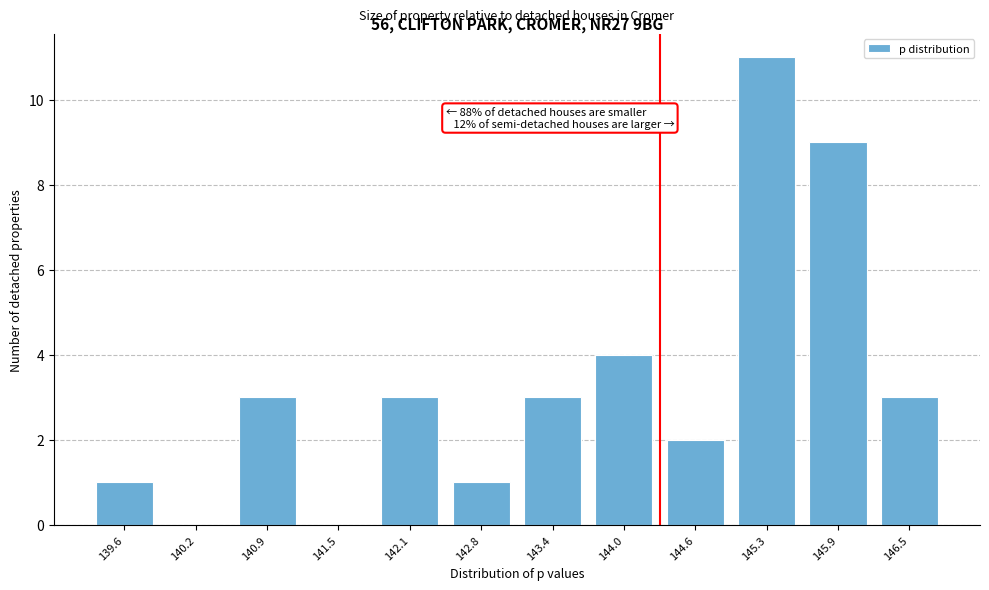

Reading left to right, transcribe all the data shown in this chart.

139.6=1	140.2=0	140.9=3	141.5=0	142.1=3	142.8=1	143.4=3	144.0=4	144.6=2	145.3=11	145.9=9	146.5=3